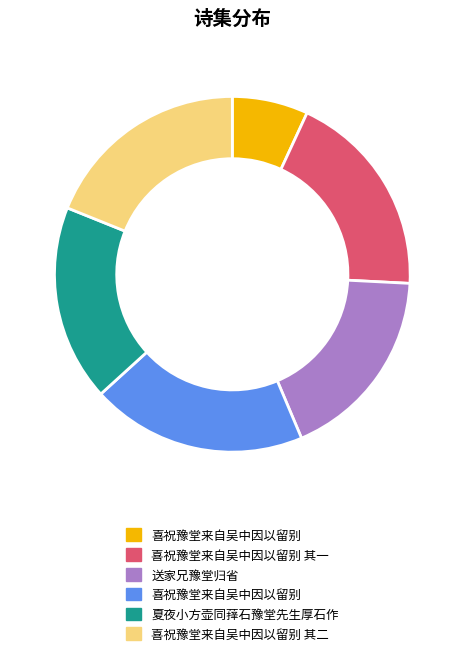

Does any single category account for the majority?

No